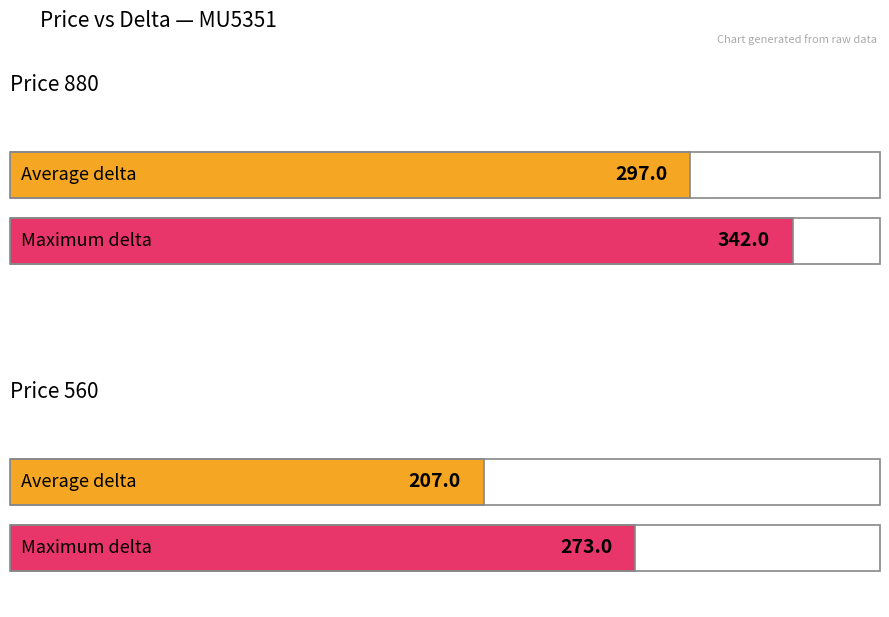

At how many categories does at least one series exceed 246?

2